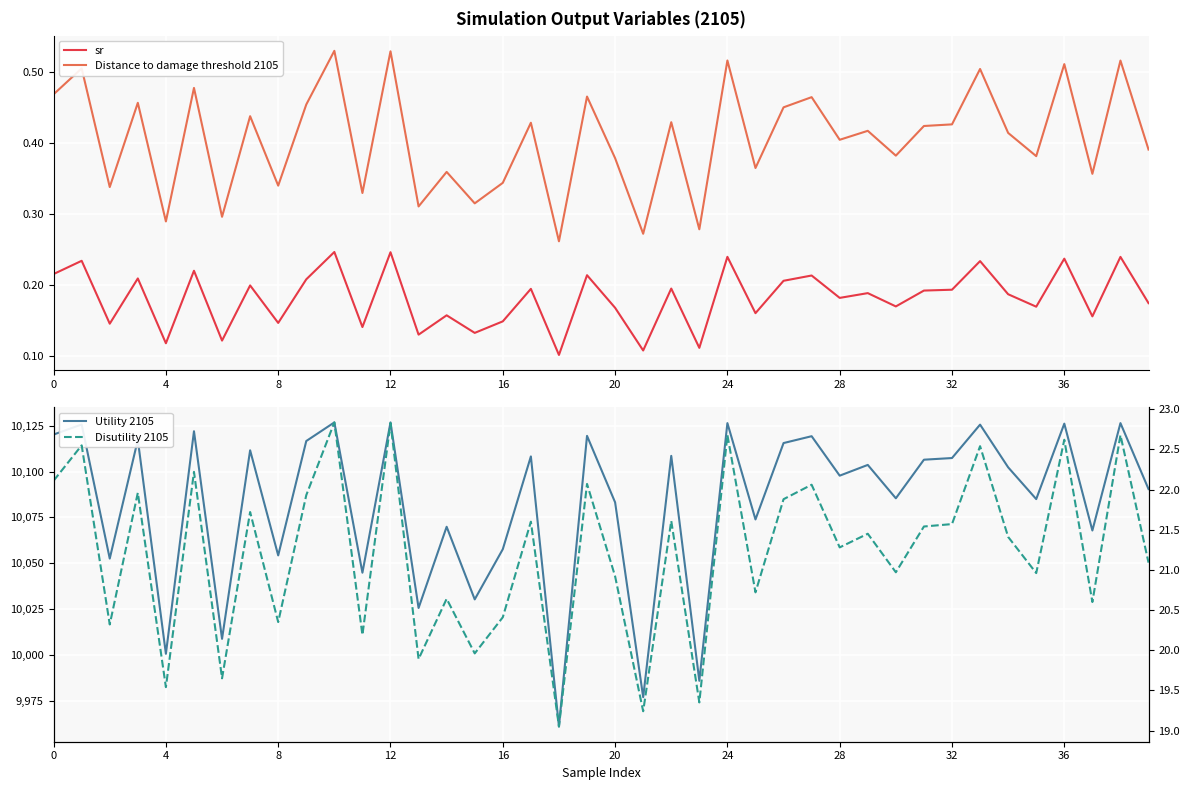

Where is Utility 2105 nearest to the value 10043?

11